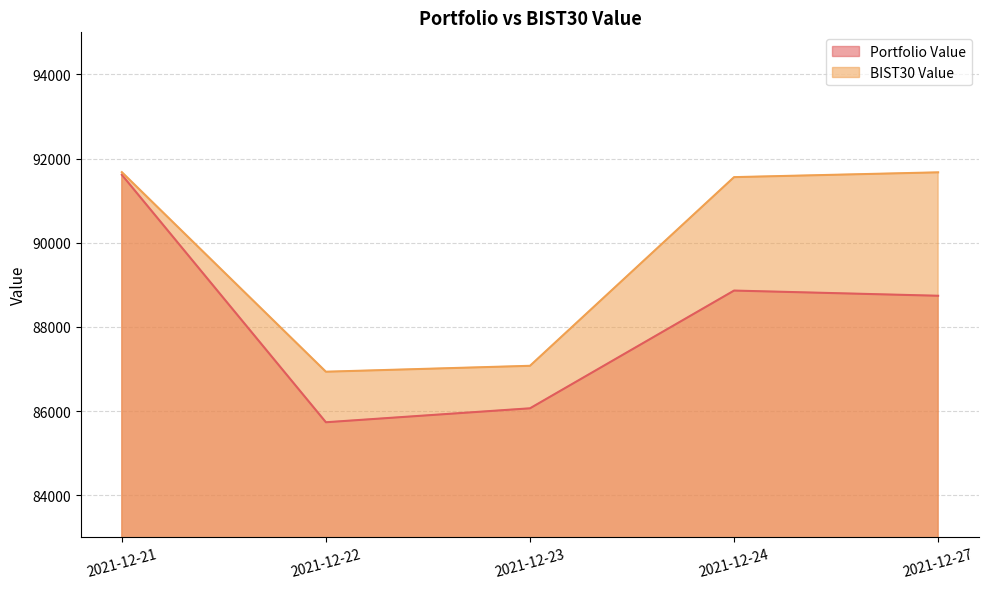

How many data points in BIST30 Value are less than 91558?

2